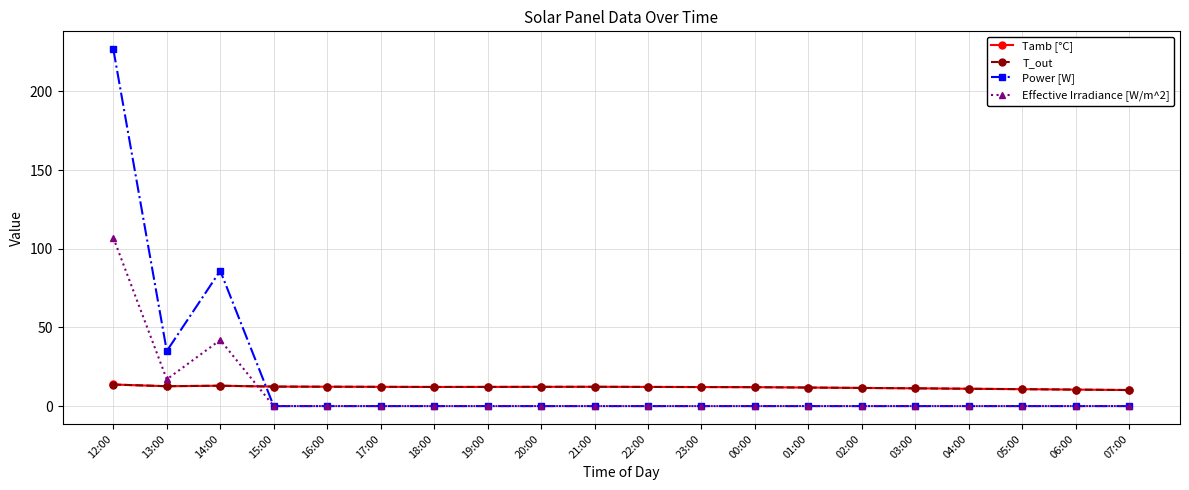

How many data points in T_out are above 12?

13